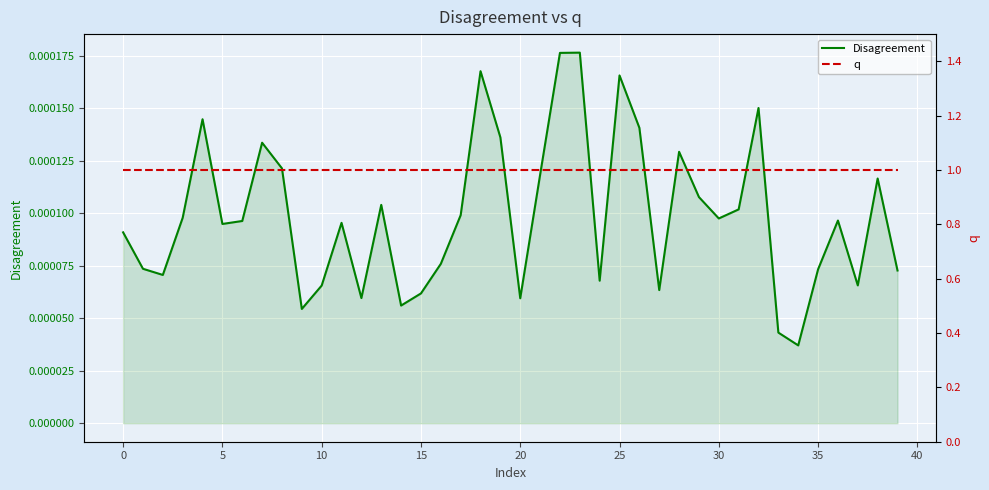

At 13, list the series in order from smallest to largest.

Disagreement, q